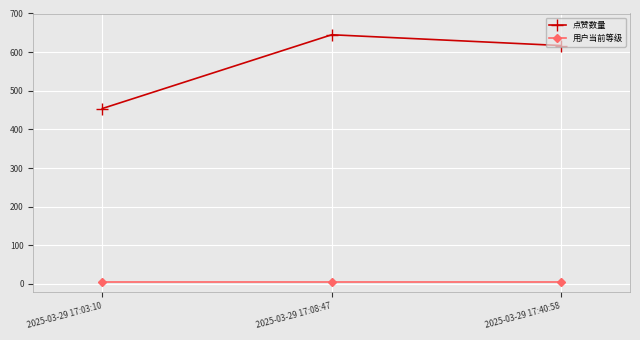

Which series changed the most between 2025-03-29 17:03:10 and 2025-03-29 17:40:58?

点赞数量